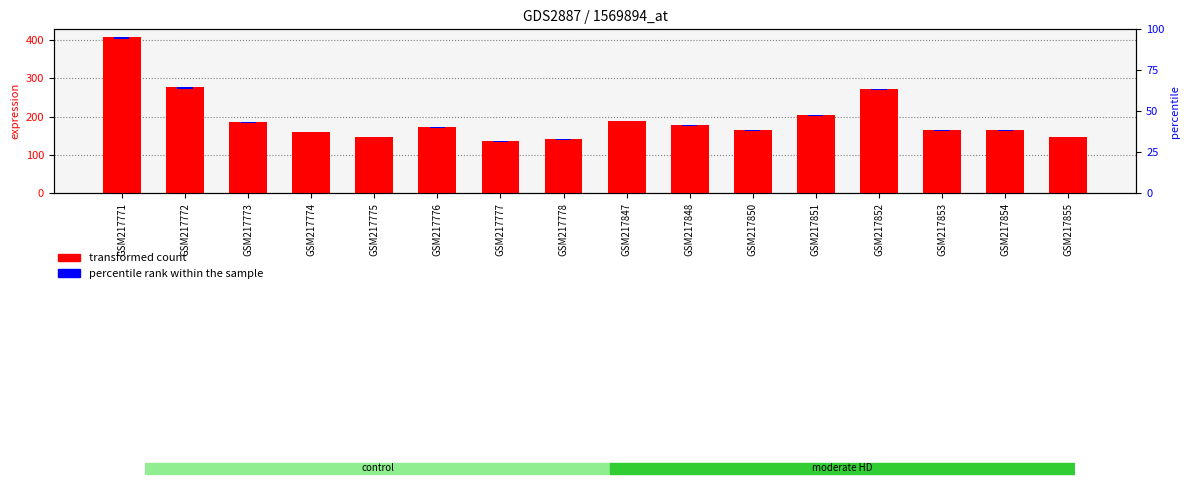

Approximately how many times larger is the value at GSM217855 compared to GSM217854?

0.9